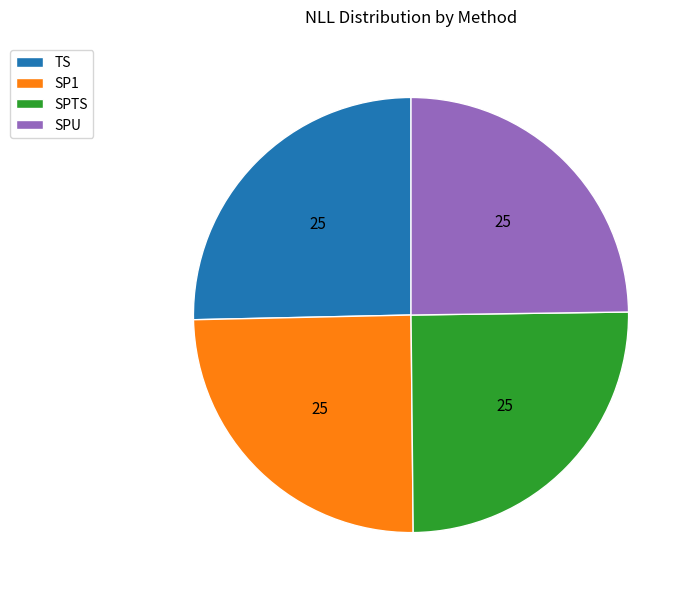

Approximately how many times larger is the value at TS compared to SP1?

1.0